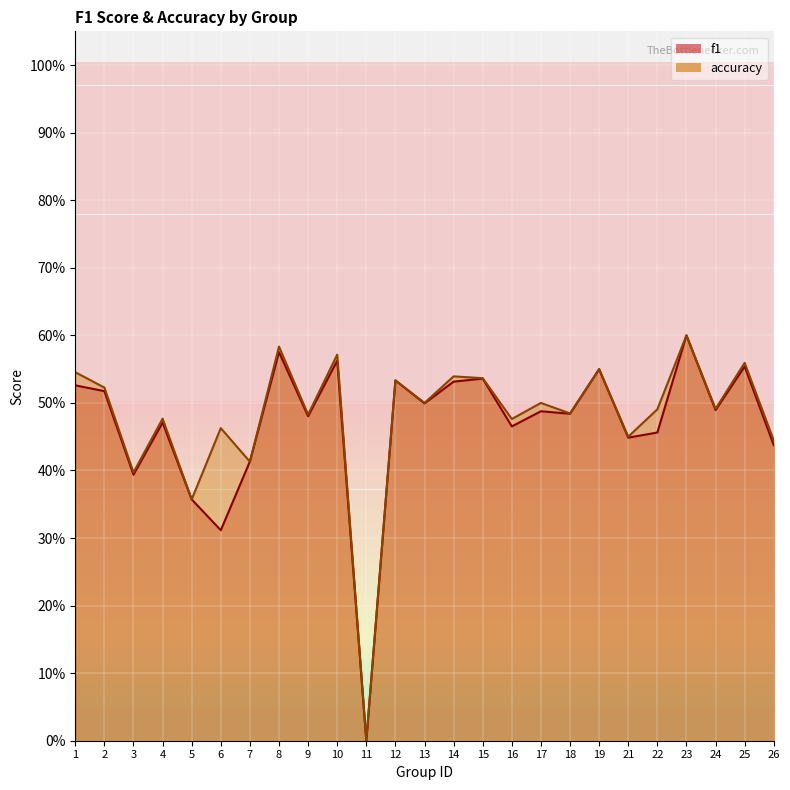

List the labels in order of f1 value, smallest first.

11, 6, 5, 3, 7, 26, 21, 22, 16, 4, 9, 18, 17, 24, 13, 2, 1, 14, 12, 15, 19, 25, 10, 8, 23